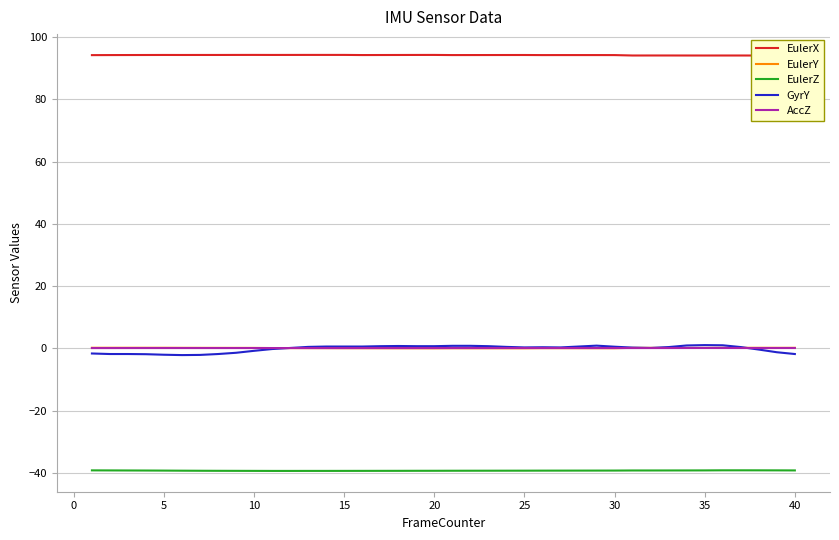

True or false: GyrY has more than 0 interior local peaks.

True